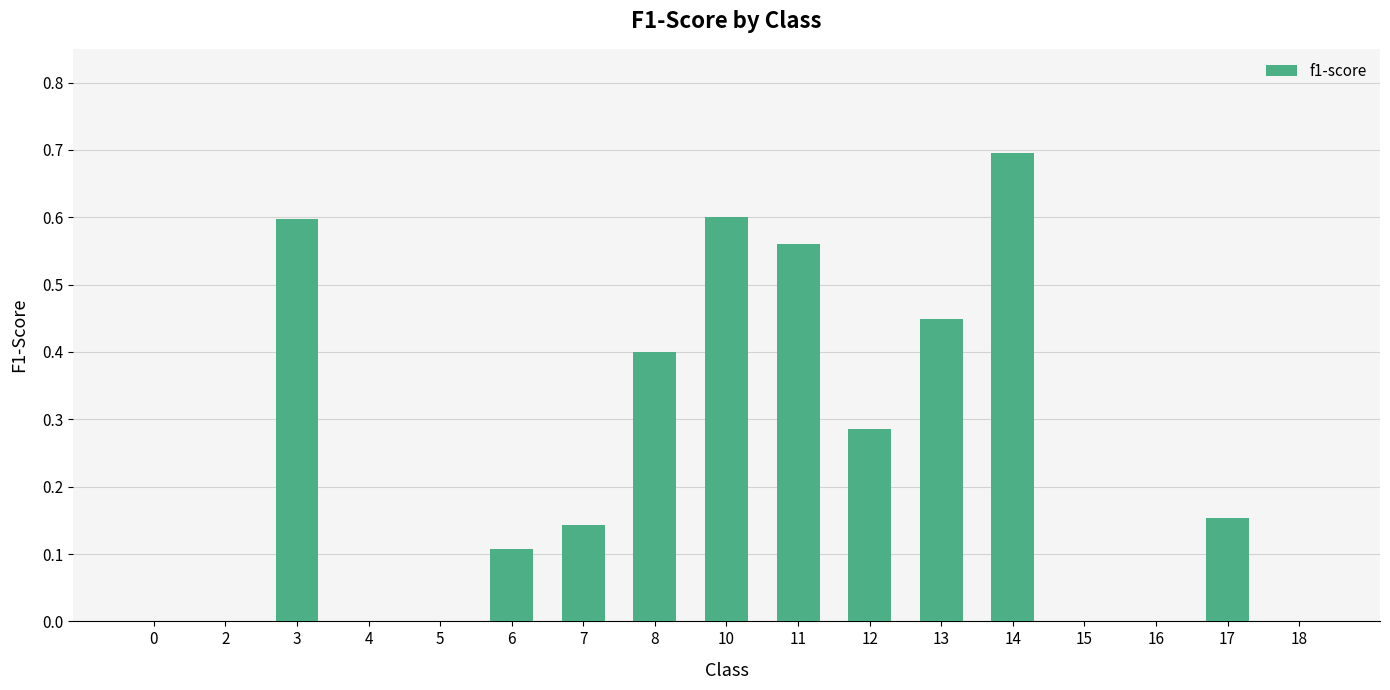

How many data points does each series have?

17